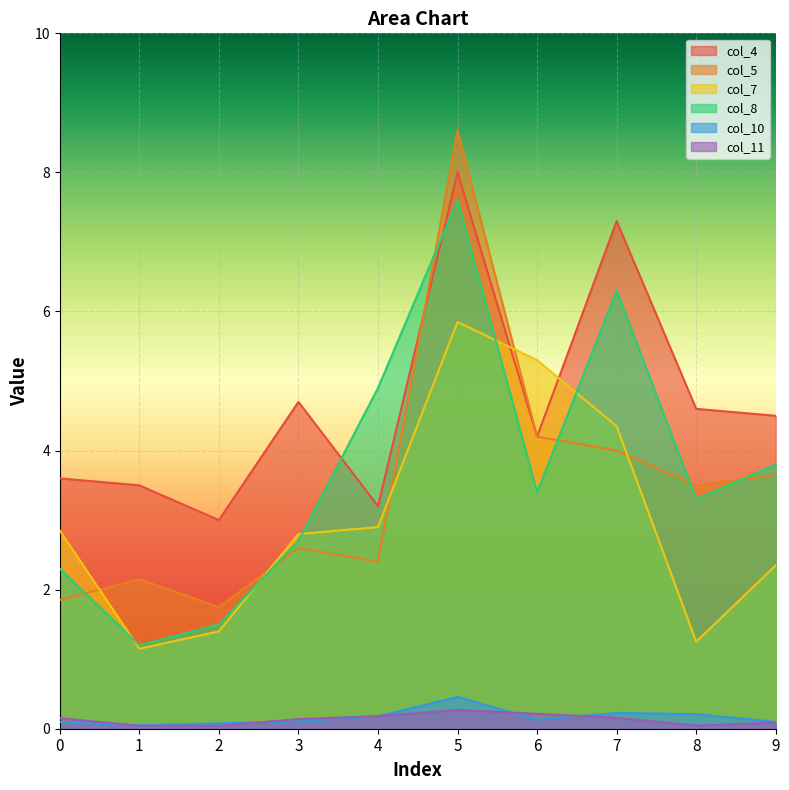

What is the difference between the second highest and minimum values in the col_5 series?

2.5